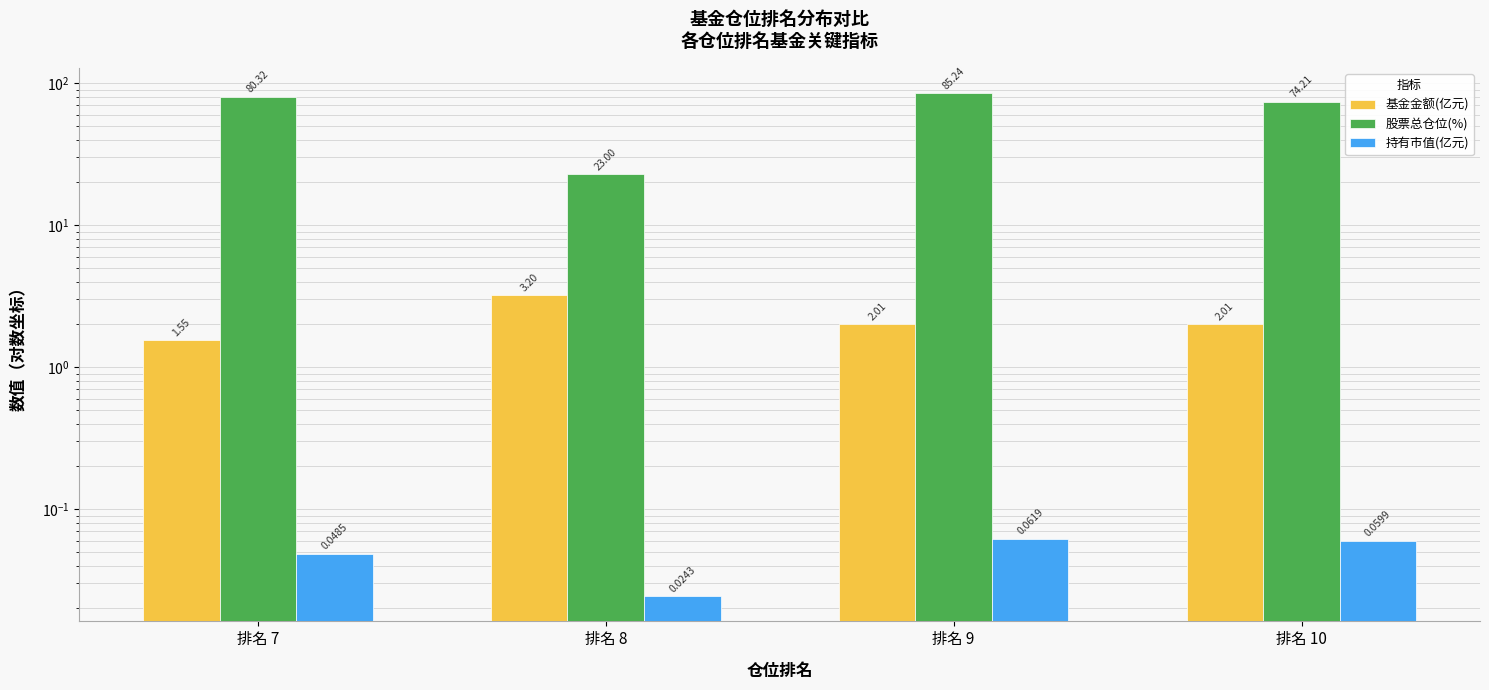

What is the value of the 股票总仓位(%) bar at the 2nd from the left?

23.0